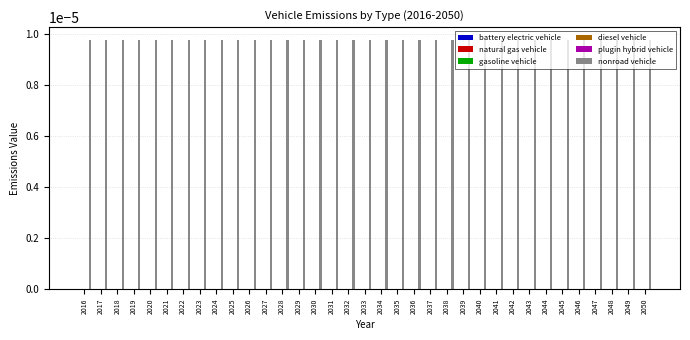

Does the chart contain any negative values?

No